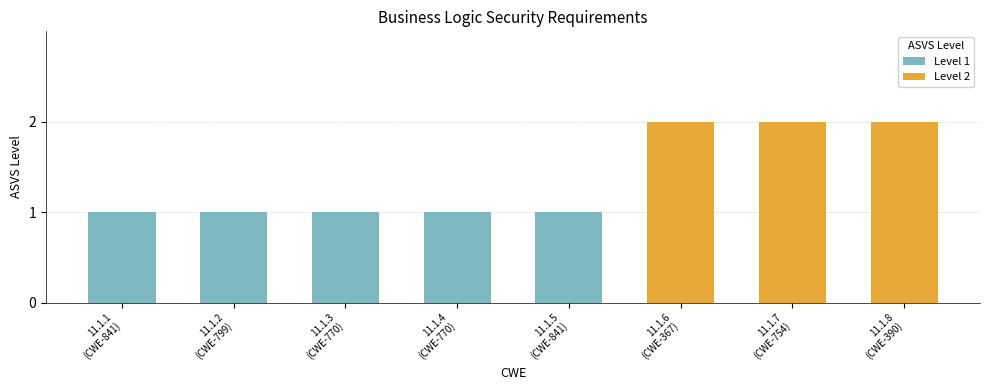

Reading left to right, list all the values displayed in this chart.

841=1	799=1	770=1	770=1	841=1	367=2	754=2	390=2